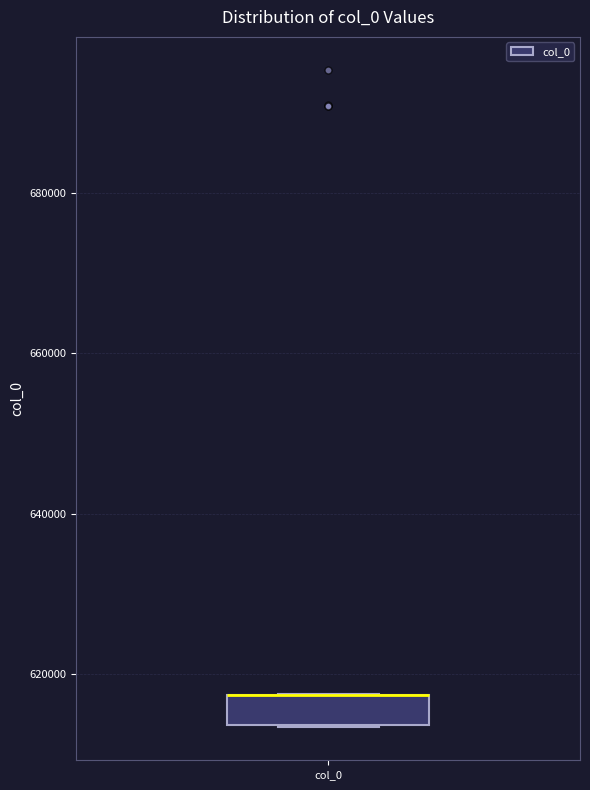

Where is the upper edge of the box for col_0 on the y-axis? The values are not printed on the chart, so give them approximately, as read against the axis.

618000